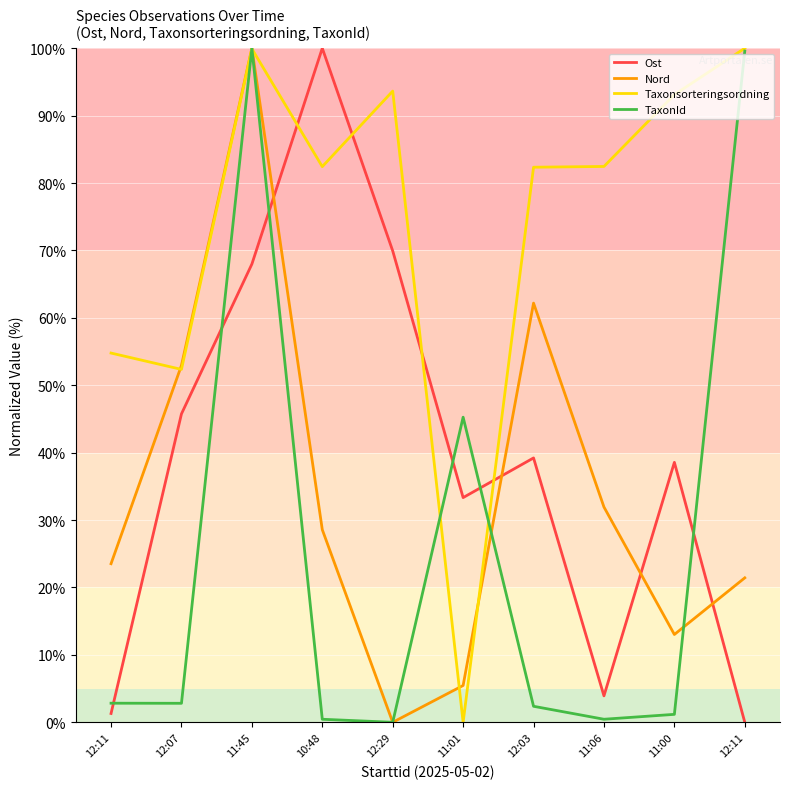

At which label is TaxonId closest to 50?

11:01